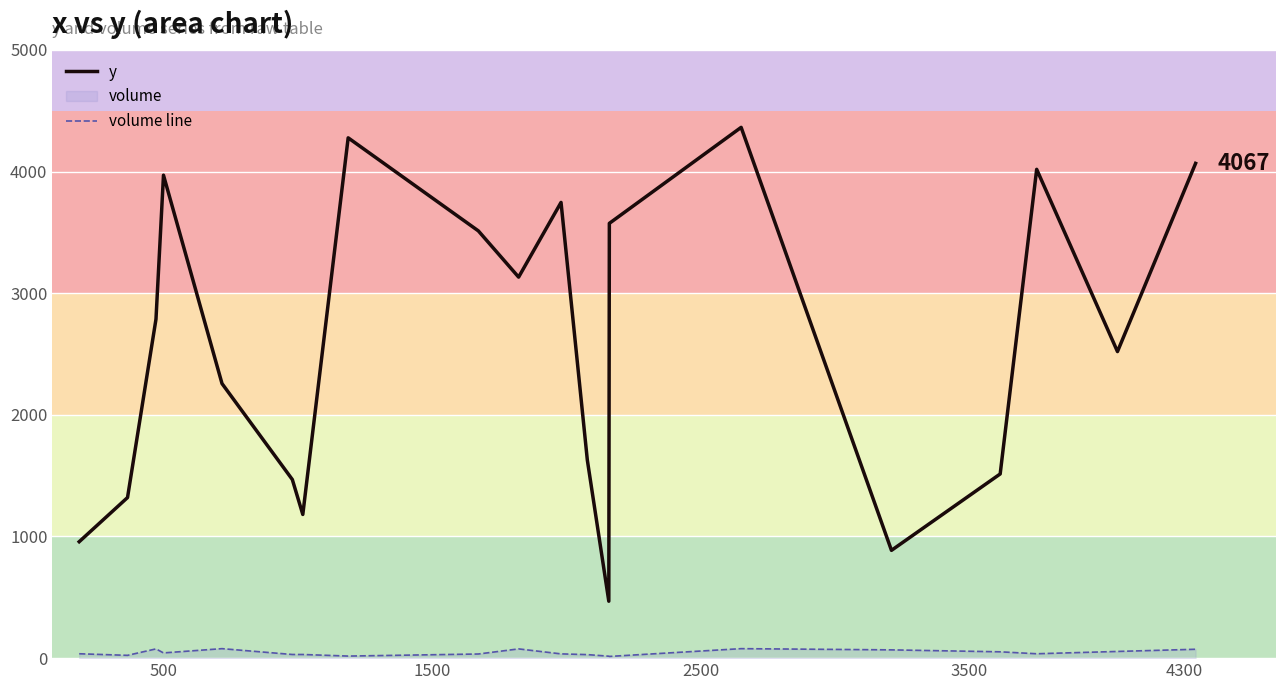

Which series has the widest spread of values?

y